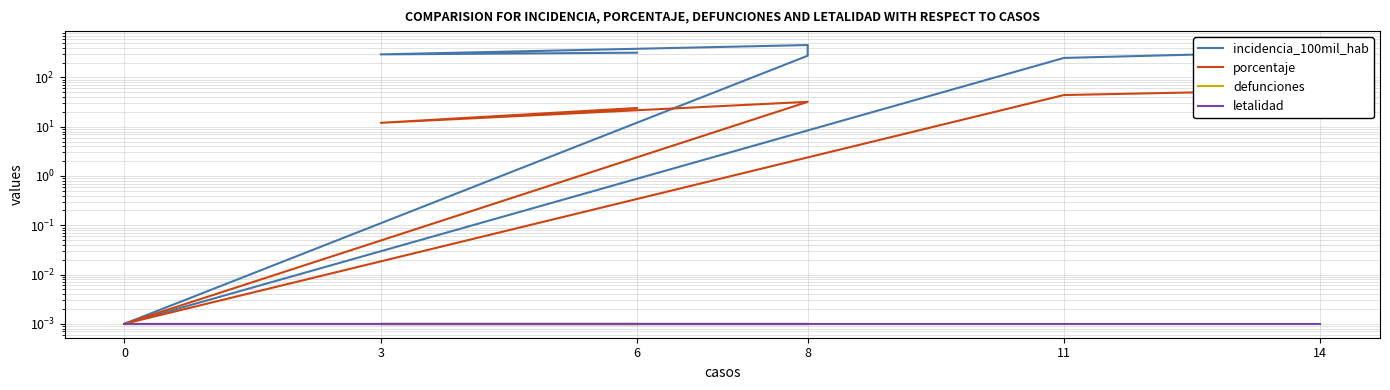

How many data points does each series have?

7